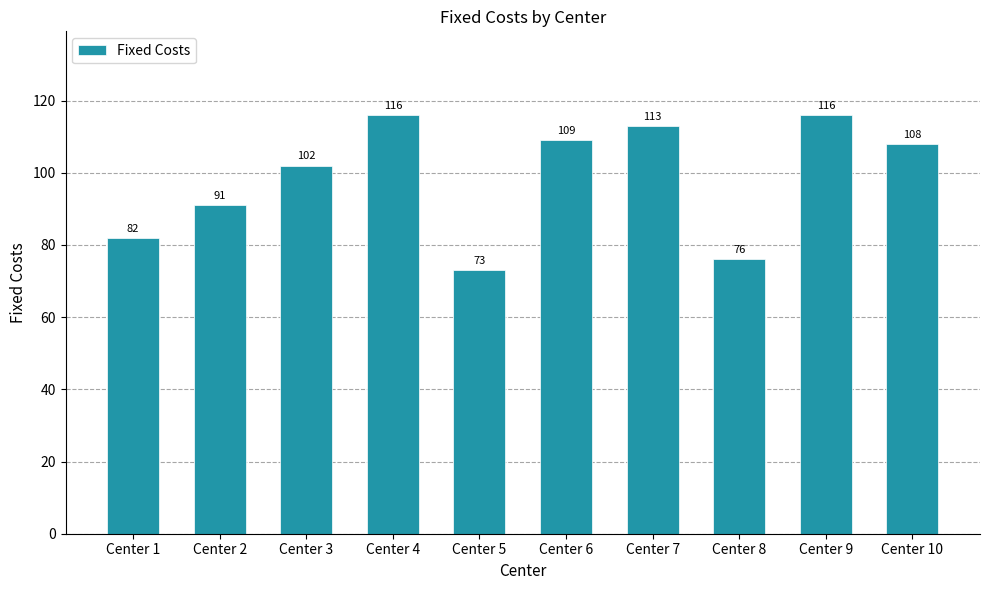

Reading right to left, list all the values displayed in this chart.

108	116	76	113	109	73	116	102	91	82